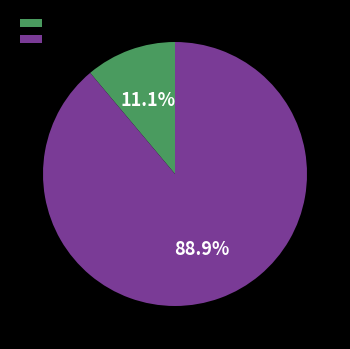

What is the total percentage of 9 and 1?

100.0%